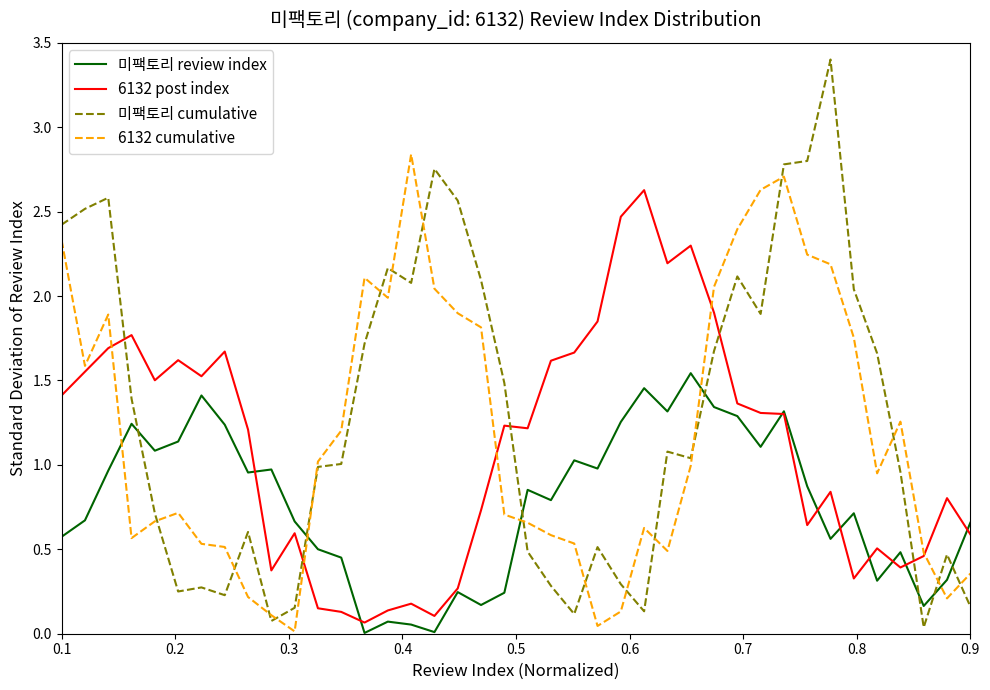

Which series has the widest spread of values?

미팩토리 cumulative